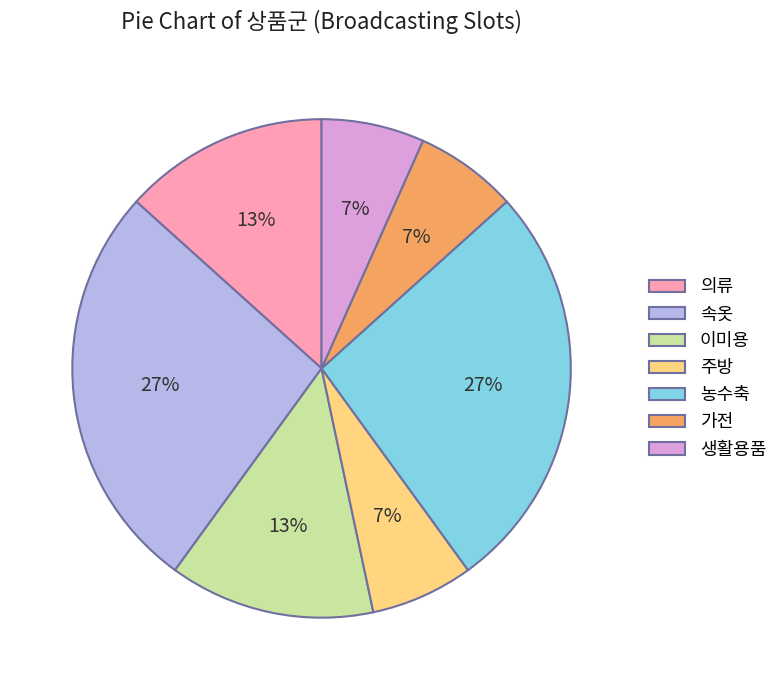

Is it true that 이미용 is 23% of the pie?

False